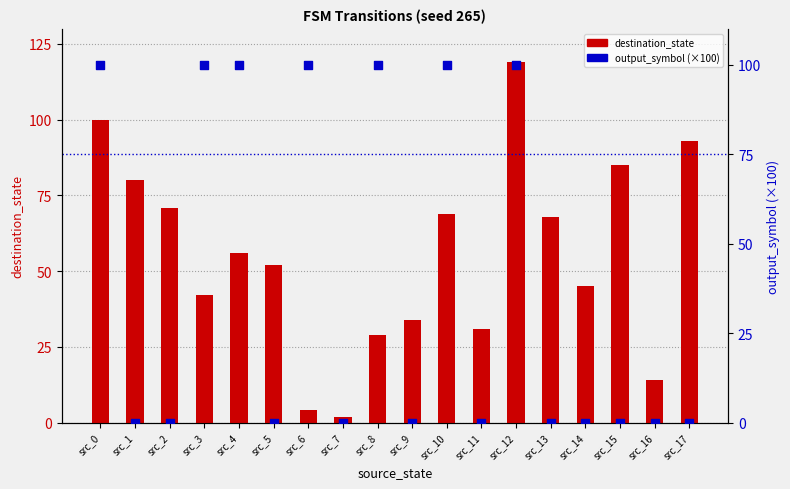

Which series reaches the maximum Y coordinate?

destination_state